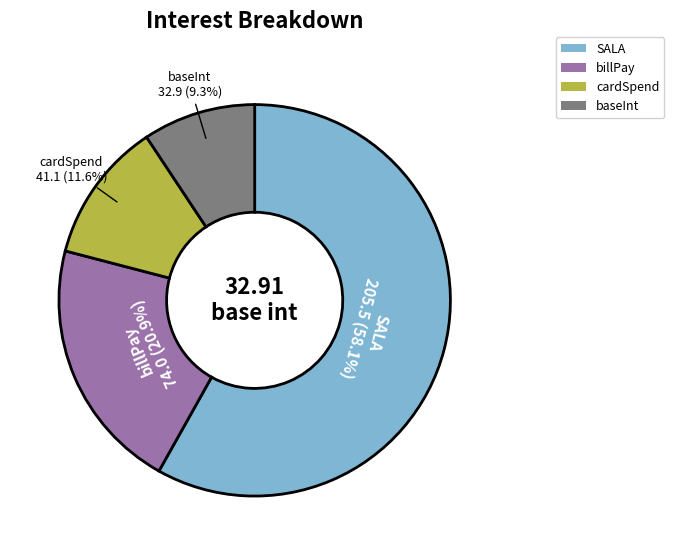

Is it true that billPay is 21% of the pie?

True